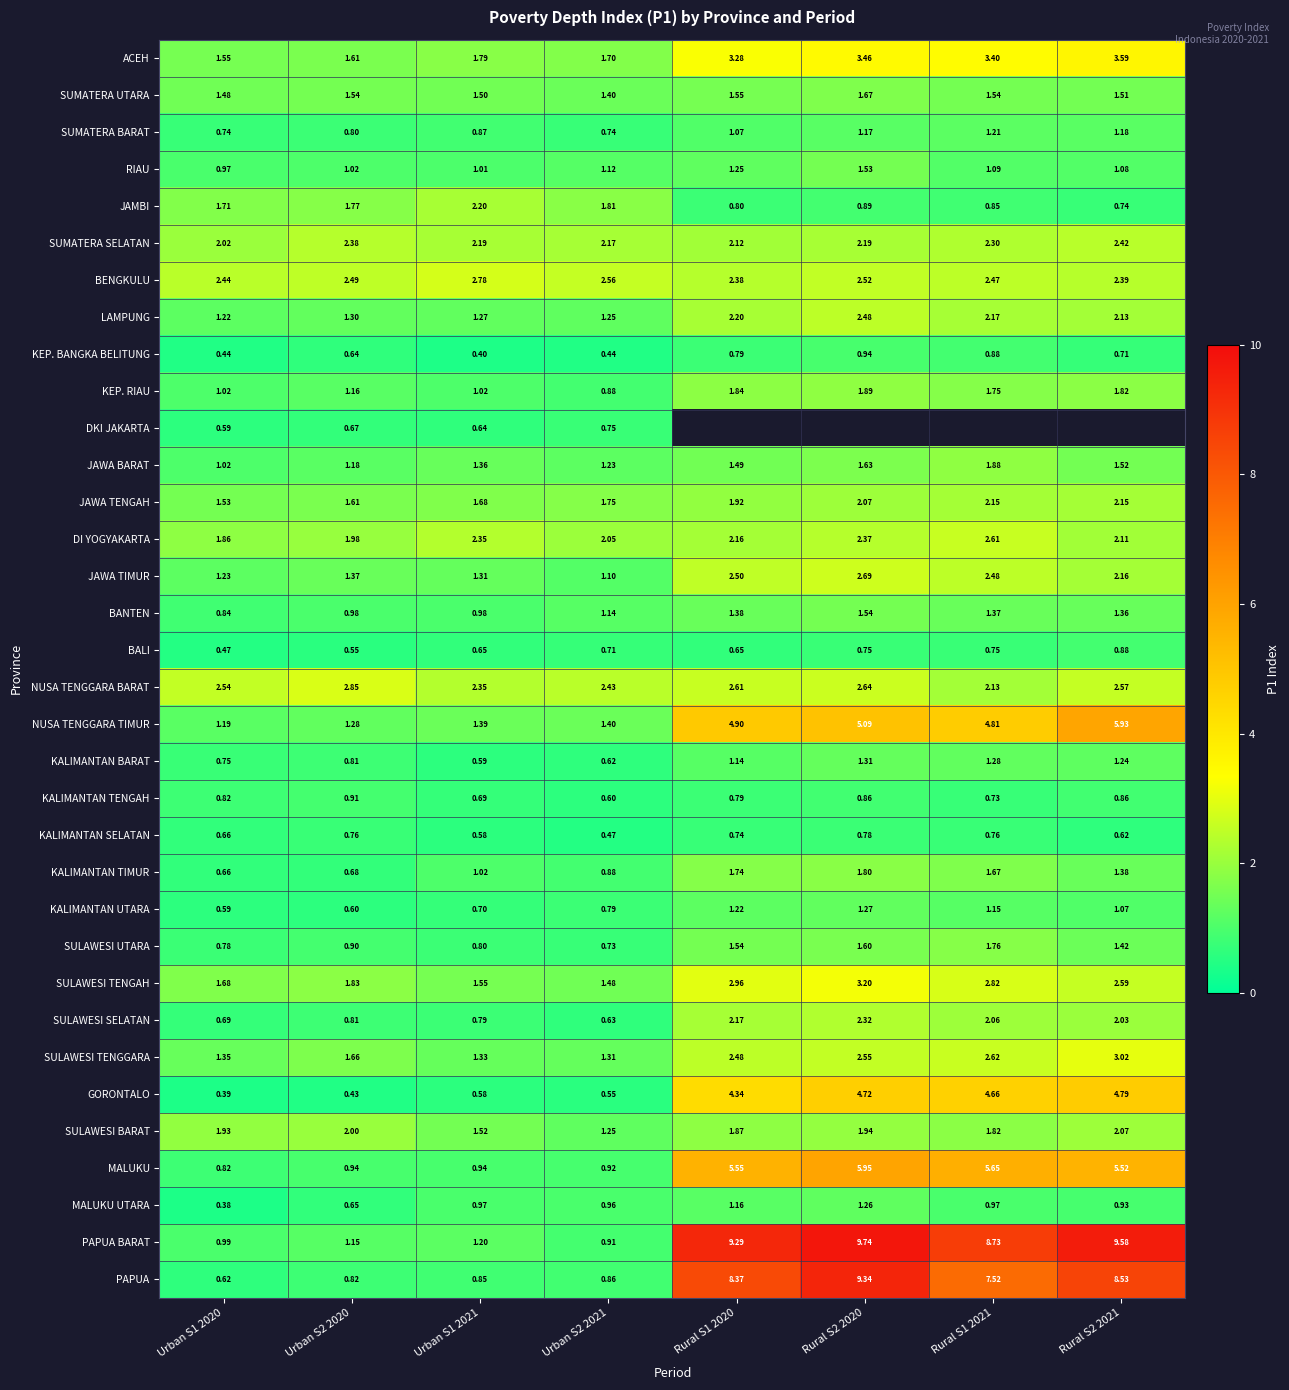

What is the maximum value for KALIMANTAN UTARA?

1.3